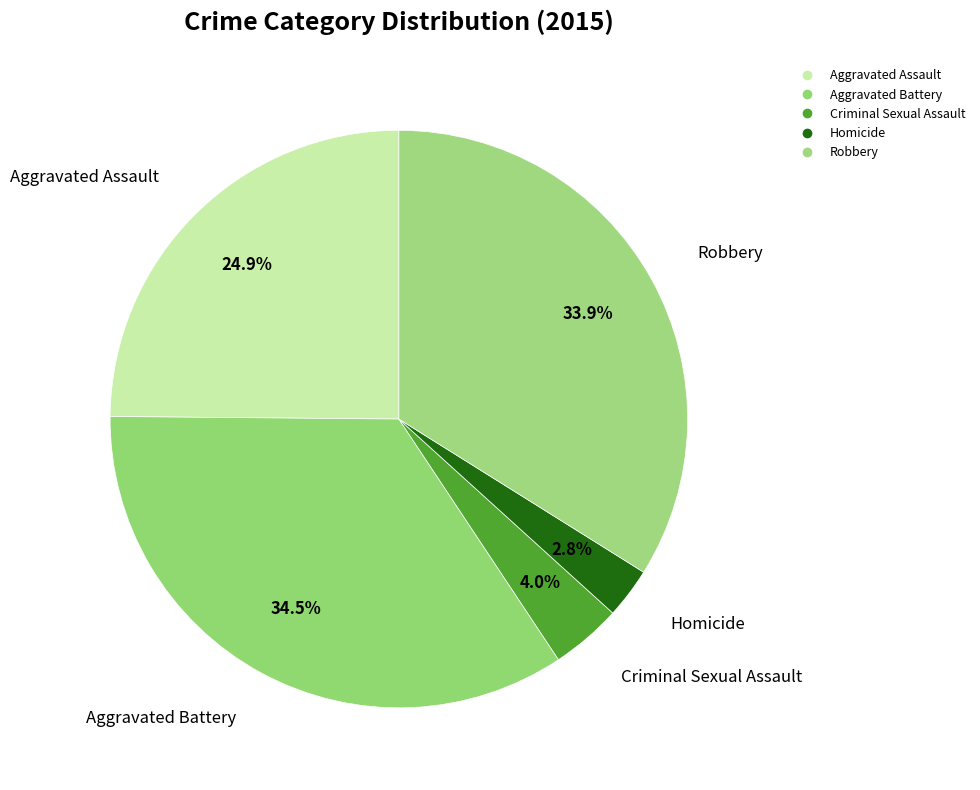

How many segments does this pie chart have?

5